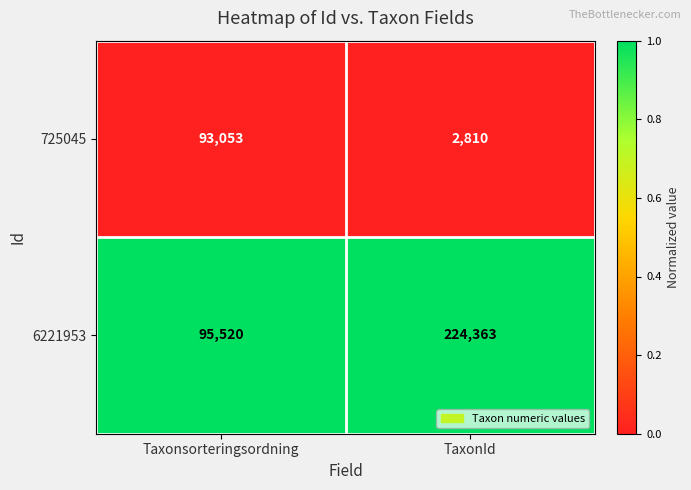

What is the minimum value shown in the chart?

2810